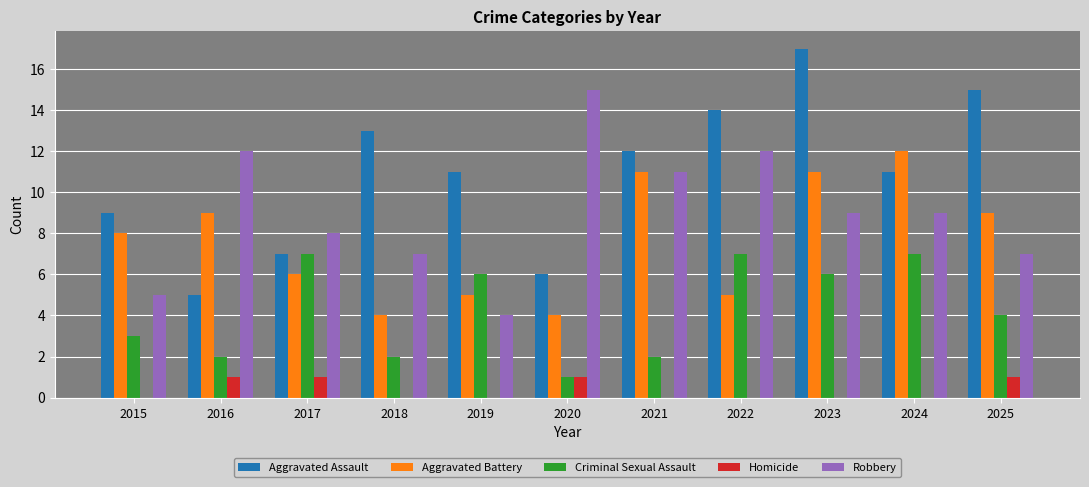

Which series changed the most between 2018 and 2023?

Aggravated Battery